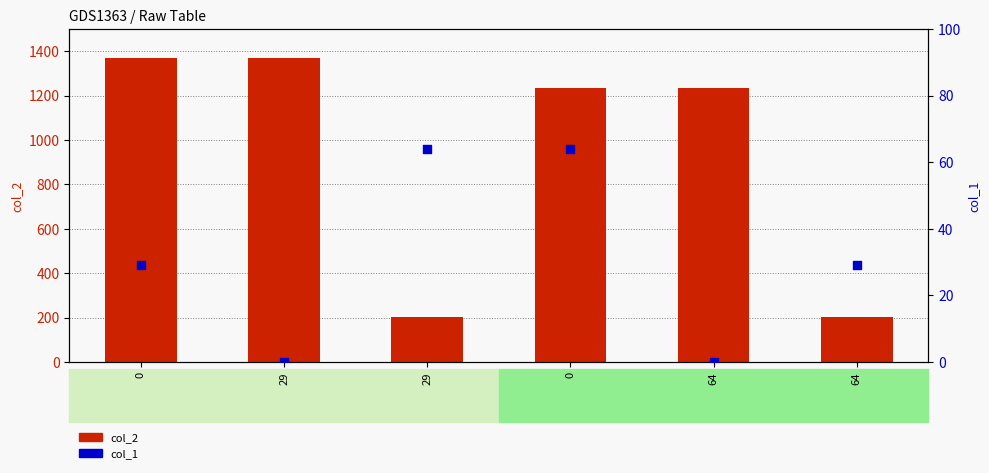

Which series has the largest Y range (max minus min)?

col_2